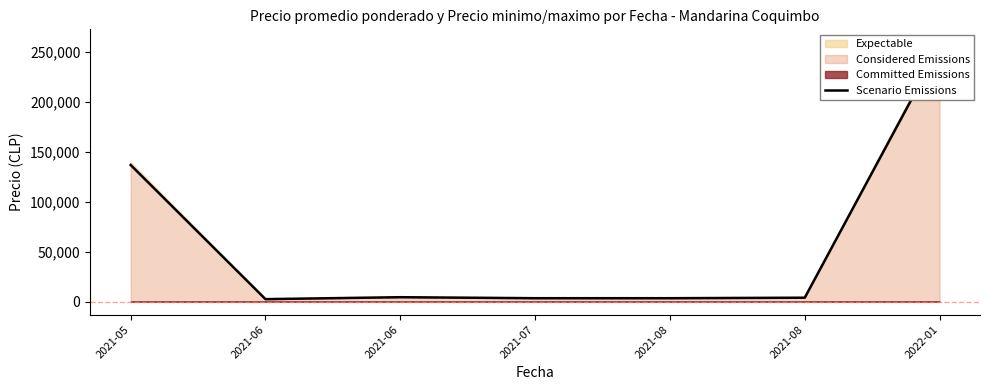

At which category does the chart reach its peak across all series?

2022-01